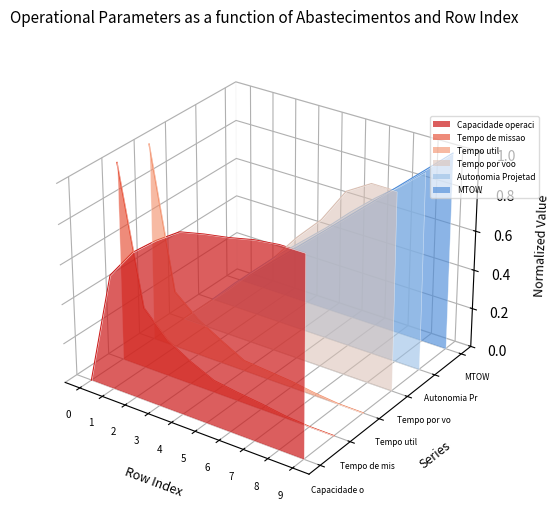

At which label is Tempo util [h] closest to 0?

1